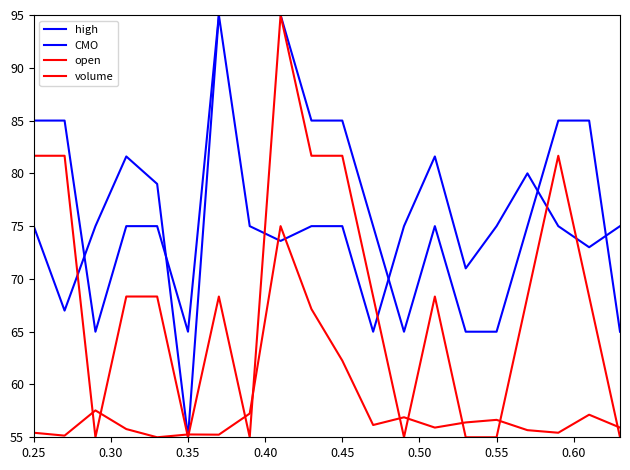

What is the value of the volume point at the 1st from the left?

55.4